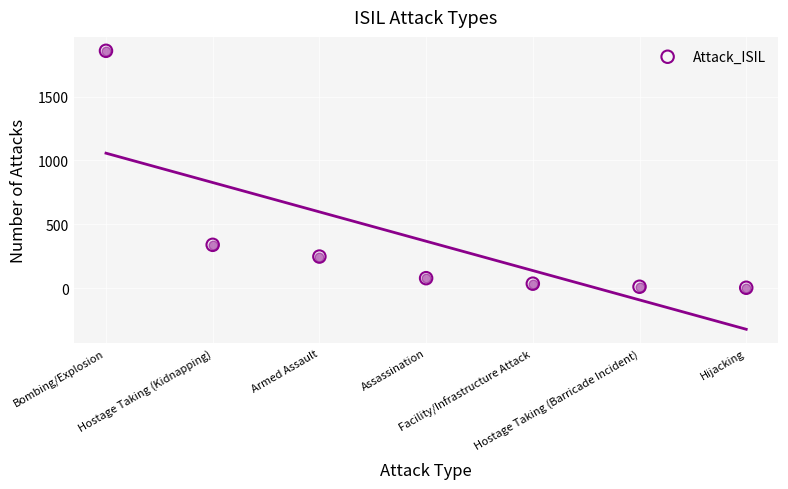

Which has a higher value, Assassination or Hostage Taking (Barricade Incident)?

Assassination